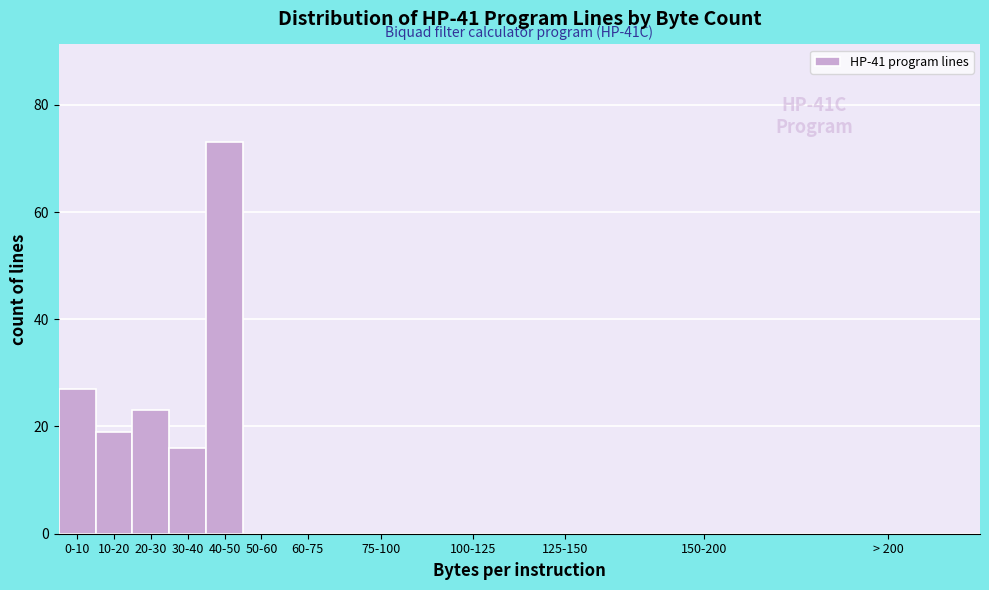

Reading left to right, list all the values displayed in this chart.

0-10=27	10-20=19	20-30=23	30-40=16	40-50=73	50-60=0	60-75=0	75-100=0	100-125=0	125-150=0	150-200=0	> 200=0